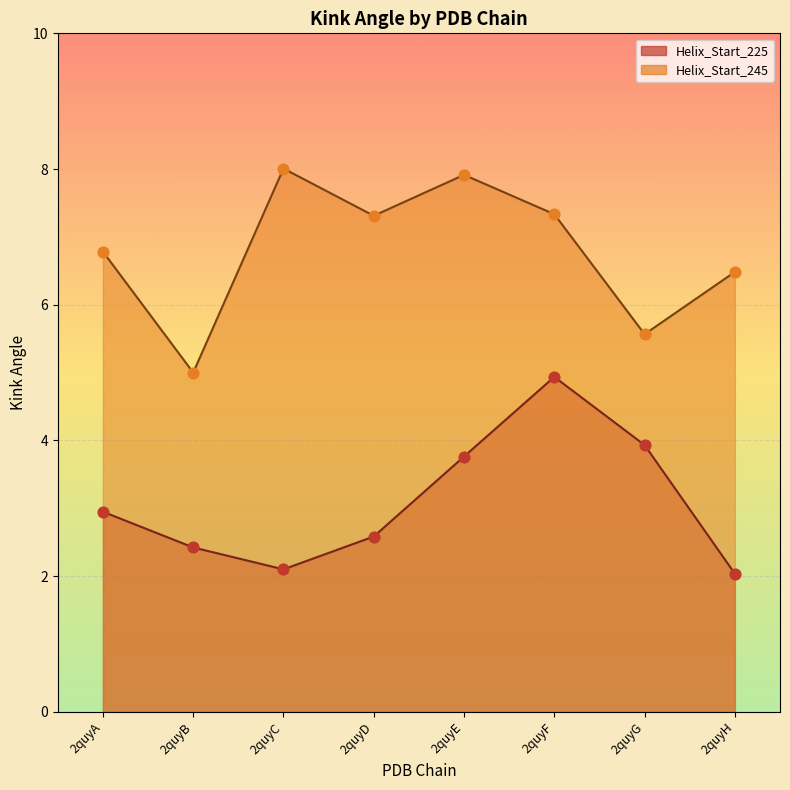

Which series reaches the maximum Y coordinate?

Helix_Start_245